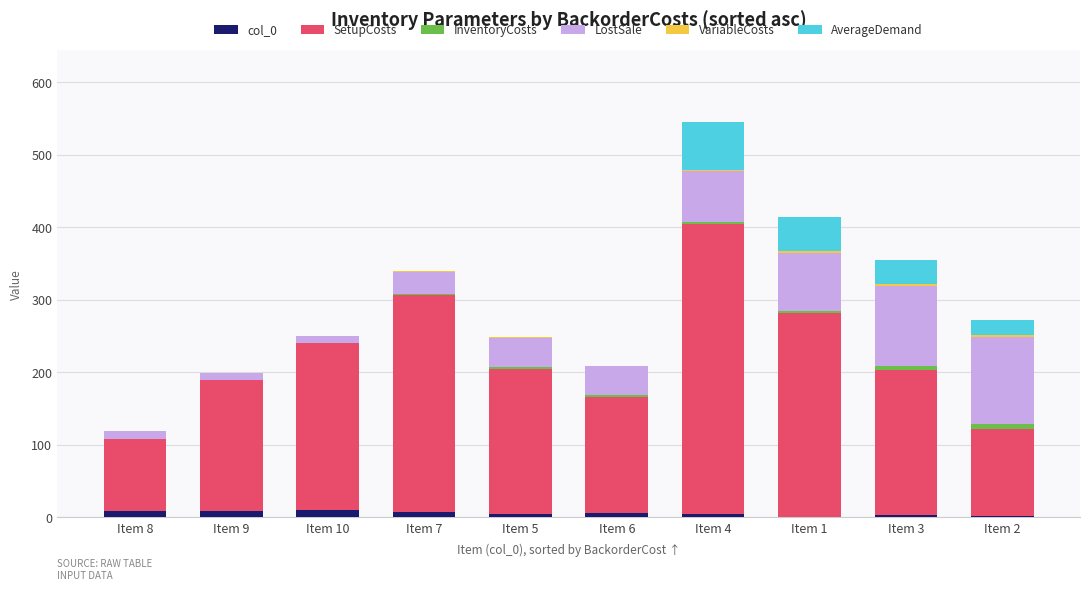

At which category is the sum across all series the highest?

Item 4